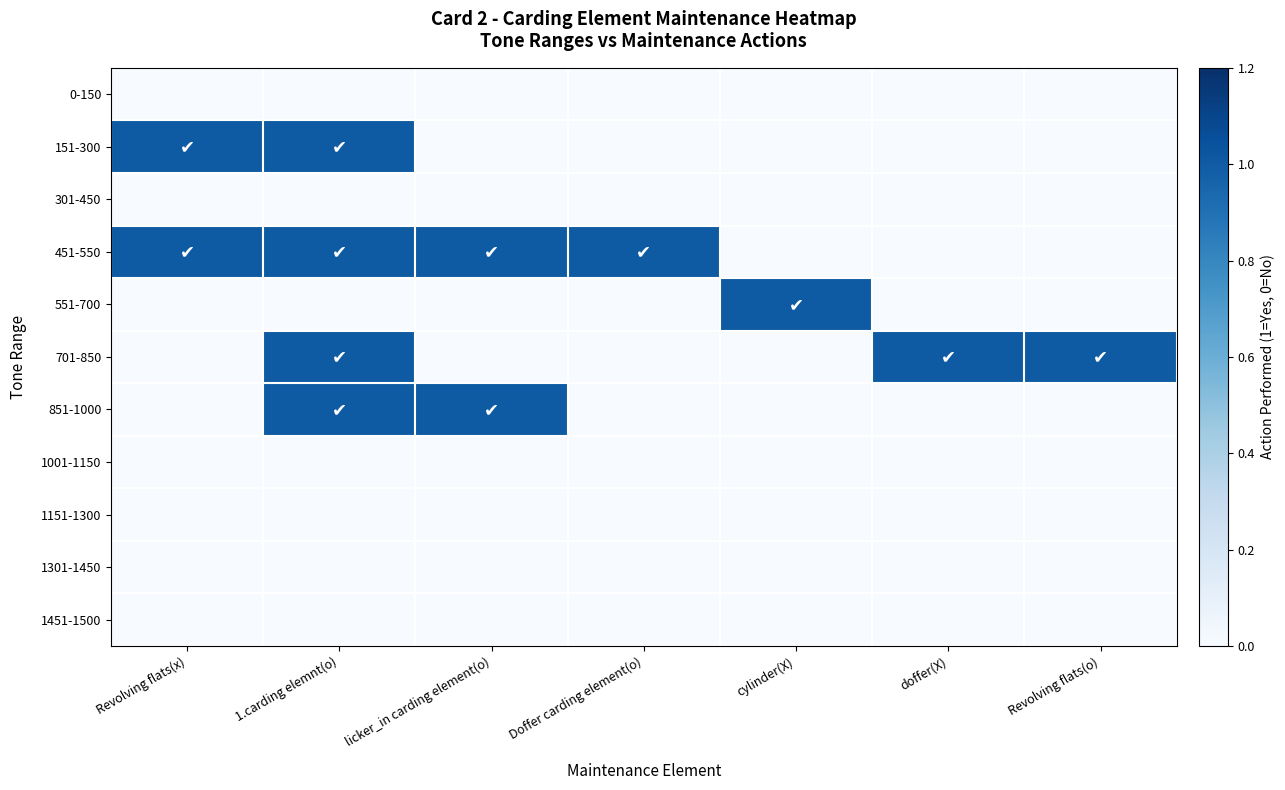

Reading left to right, transcribe all the data shown in this chart.

0-150: Revolving flats(x)=0	1.carding elemnt(o)=0	licker_in carding element(o)=0	Doffer carding element(o)=0	cylinder(X)=0	doffer(X)=0	Revolving flats(o)=0
151-300: Revolving flats(x)=1	1.carding elemnt(o)=1	licker_in carding element(o)=0	Doffer carding element(o)=0	cylinder(X)=0	doffer(X)=0	Revolving flats(o)=0
301-450: Revolving flats(x)=0	1.carding elemnt(o)=0	licker_in carding element(o)=0	Doffer carding element(o)=0	cylinder(X)=0	doffer(X)=0	Revolving flats(o)=0
451-550: Revolving flats(x)=1	1.carding elemnt(o)=1	licker_in carding element(o)=1	Doffer carding element(o)=1	cylinder(X)=0	doffer(X)=0	Revolving flats(o)=0
551-700: Revolving flats(x)=0	1.carding elemnt(o)=0	licker_in carding element(o)=0	Doffer carding element(o)=0	cylinder(X)=1	doffer(X)=0	Revolving flats(o)=0
701-850: Revolving flats(x)=0	1.carding elemnt(o)=1	licker_in carding element(o)=0	Doffer carding element(o)=0	cylinder(X)=0	doffer(X)=1	Revolving flats(o)=1
851-1000: Revolving flats(x)=0	1.carding elemnt(o)=1	licker_in carding element(o)=1	Doffer carding element(o)=0	cylinder(X)=0	doffer(X)=0	Revolving flats(o)=0
1001-1150: Revolving flats(x)=0	1.carding elemnt(o)=0	licker_in carding element(o)=0	Doffer carding element(o)=0	cylinder(X)=0	doffer(X)=0	Revolving flats(o)=0
1151-1300: Revolving flats(x)=0	1.carding elemnt(o)=0	licker_in carding element(o)=0	Doffer carding element(o)=0	cylinder(X)=0	doffer(X)=0	Revolving flats(o)=0
1301-1450: Revolving flats(x)=0	1.carding elemnt(o)=0	licker_in carding element(o)=0	Doffer carding element(o)=0	cylinder(X)=0	doffer(X)=0	Revolving flats(o)=0
1451-1500: Revolving flats(x)=0	1.carding elemnt(o)=0	licker_in carding element(o)=0	Doffer carding element(o)=0	cylinder(X)=0	doffer(X)=0	Revolving flats(o)=0